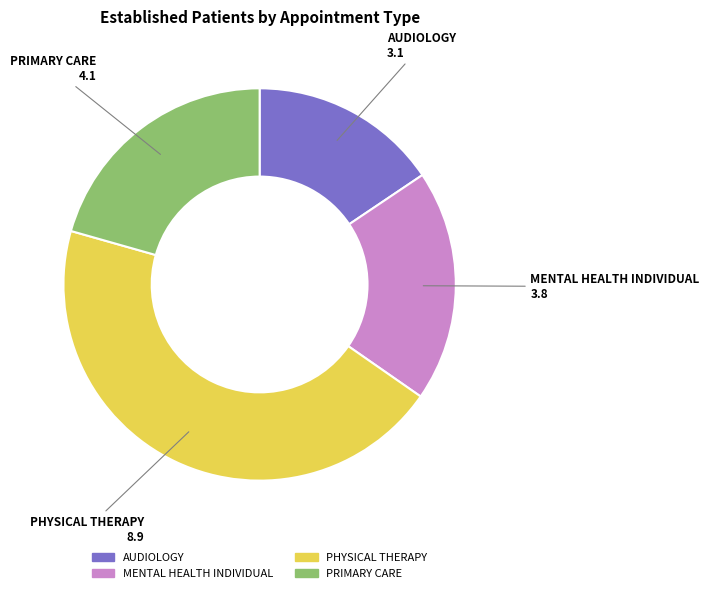

Approximately how many times larger is the value at MENTAL HEALTH INDIVIDUAL compared to PHYSICAL THERAPY?

0.4